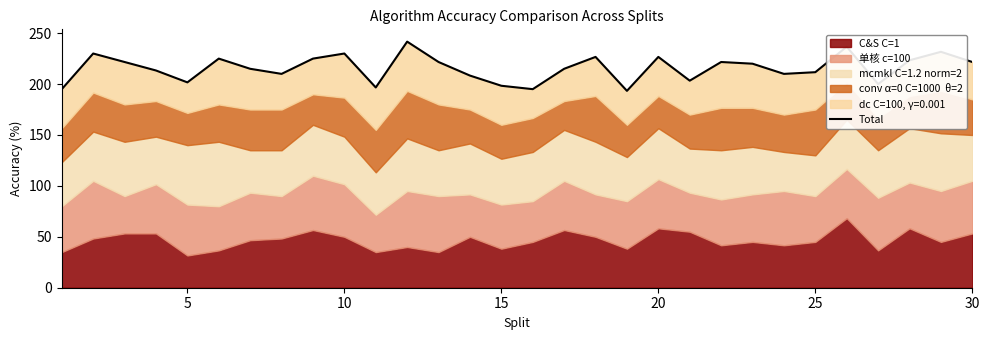

Reading left to right, what are all the values shown in this chart?

195.0	230.0	221.7	213.3	201.7	225.0	215.0	210.0	225.0	230.0	196.7	241.7	221.7	208.3	198.3	195.0	215.0	226.7	193.3	226.7	203.3	221.7	220.0	210.0	211.7	236.7	200.0	223.3	231.7	221.7